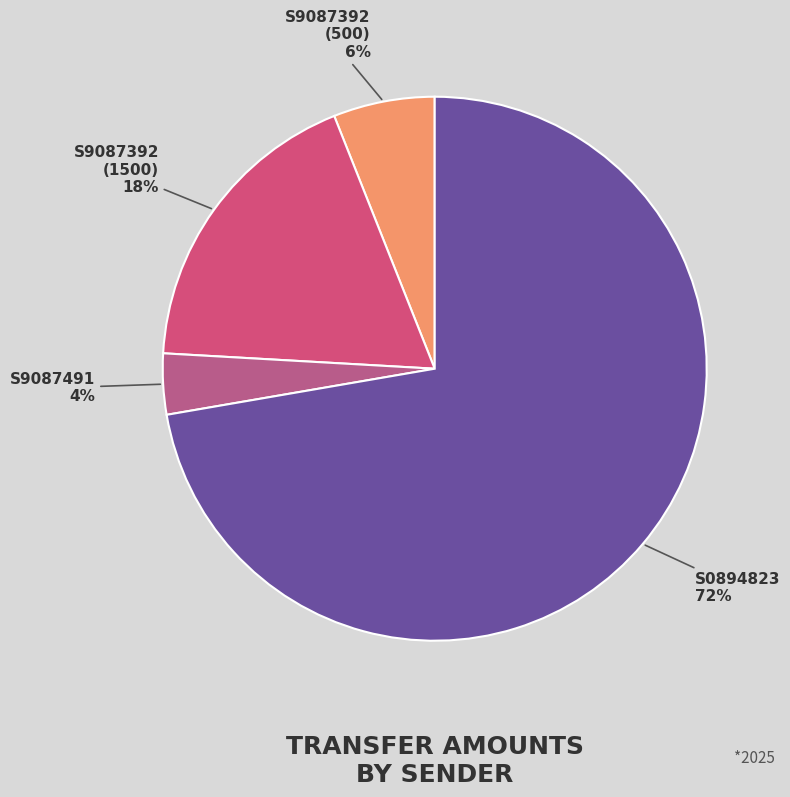

True or false: S9087392 (1500) accounts for 4% of the total.

False